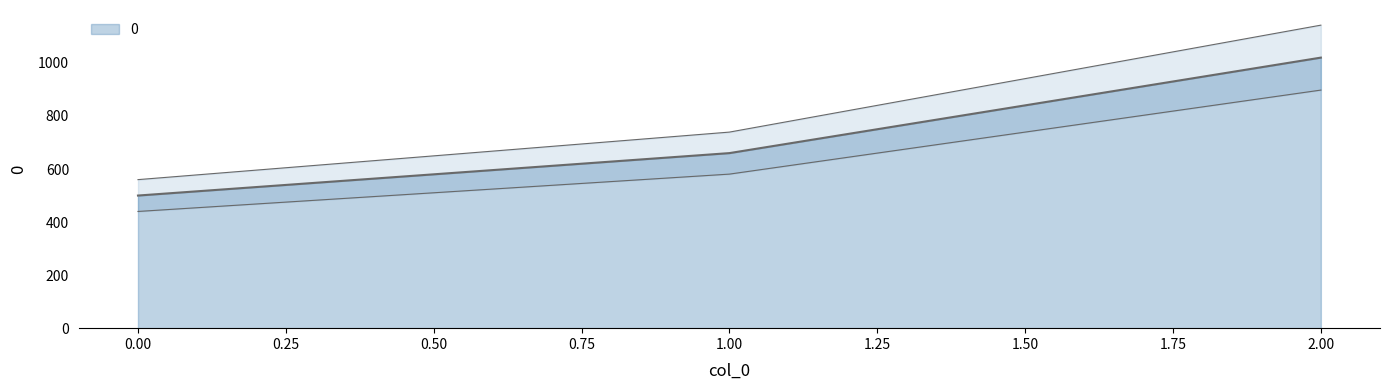

List the labels in order of value, largest first.

2, 1, 0